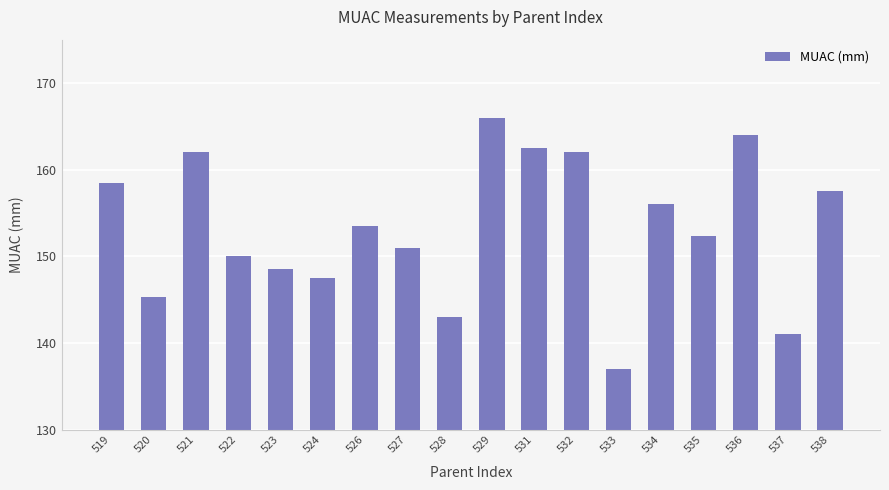

What is the change in value from 527 to 533?

-14.0